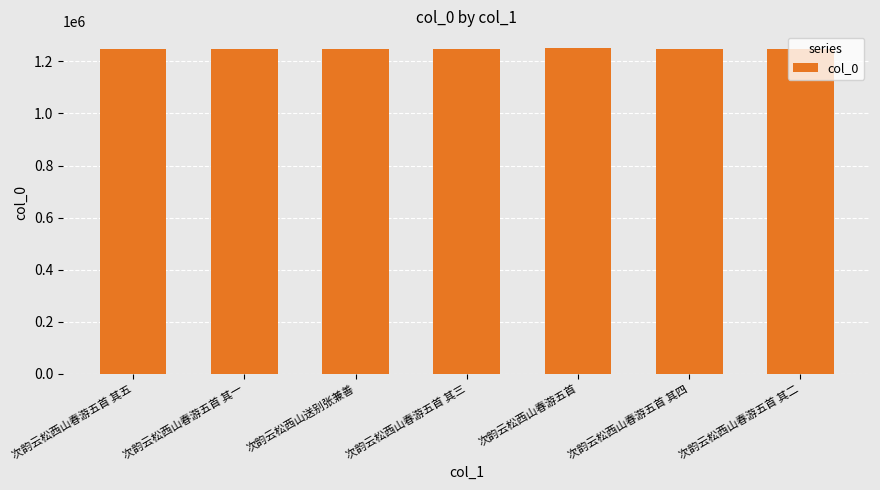

What is the difference between the second highest and second lowest values?

121